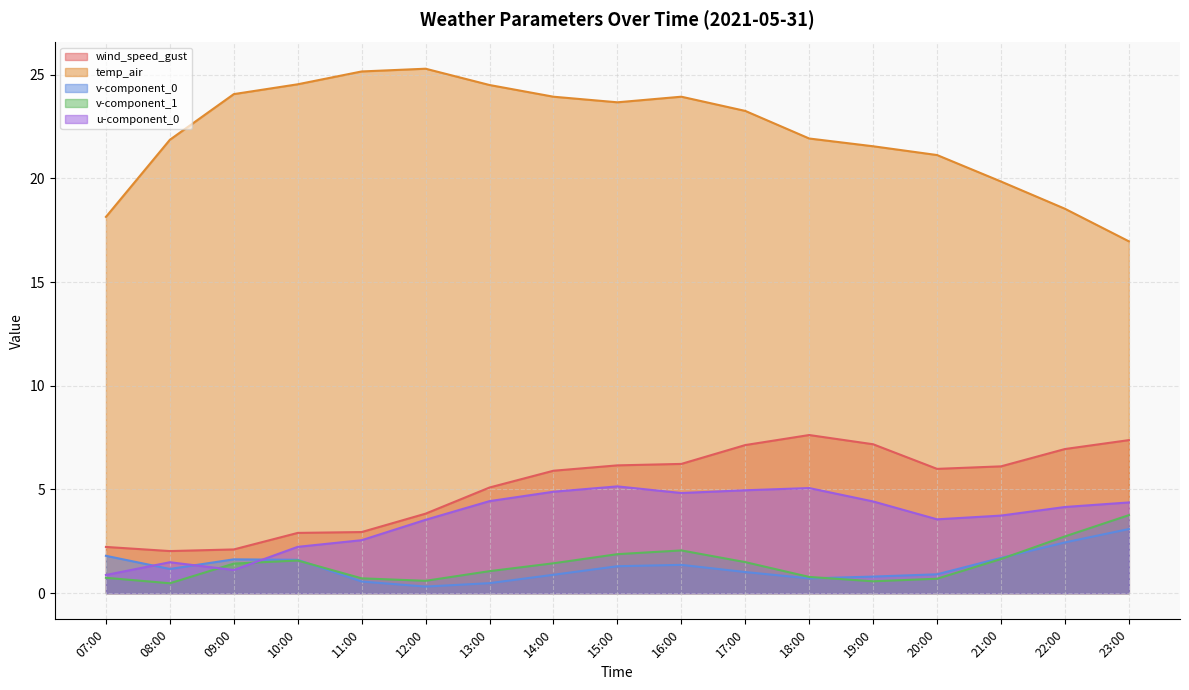

What is the difference between the maximum and second lowest values in the wind_speed_gust series?

5.5